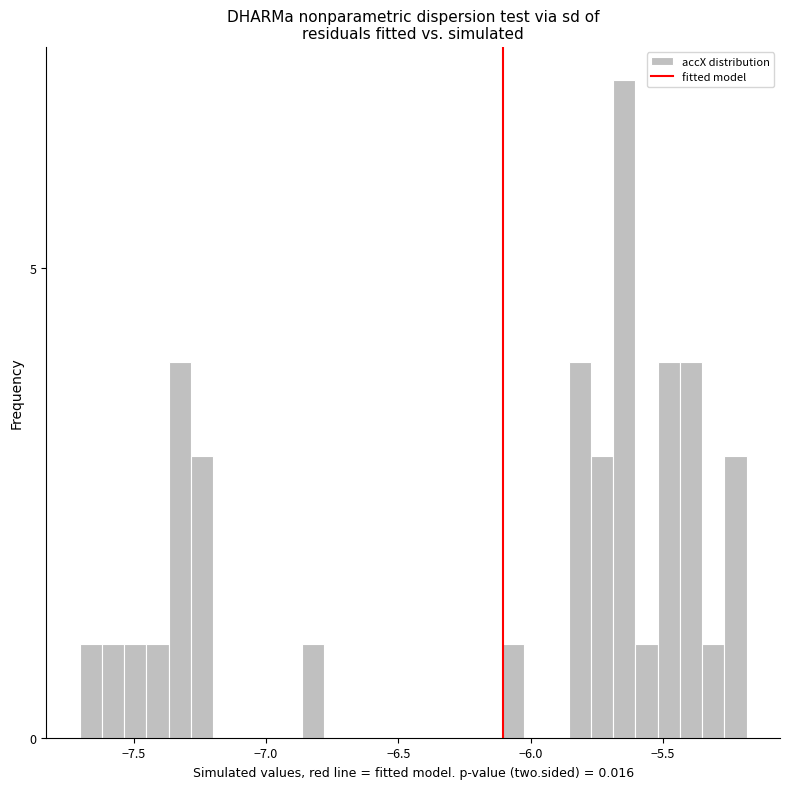

Around what value on the x-axis is the tallest bar? Give the approximate position of its centre, as read against the axis.

-5.65